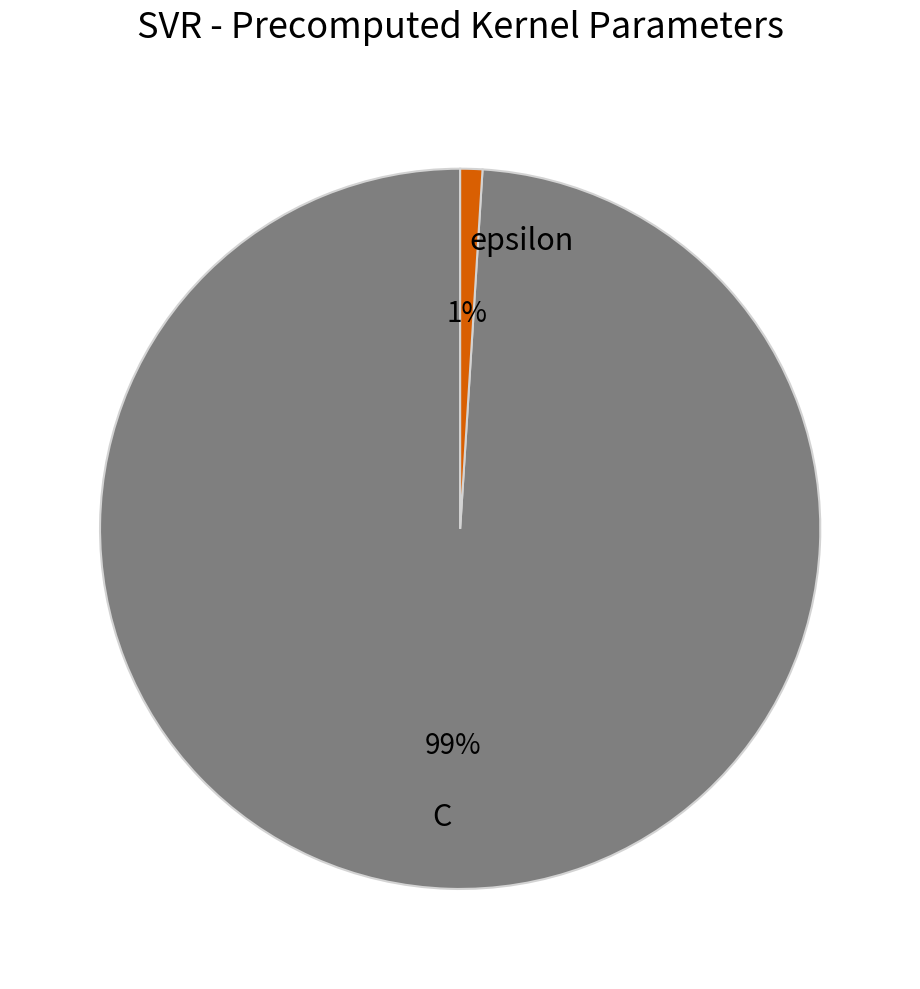

To the nearest percent, what percentage of the pie is C?

99%